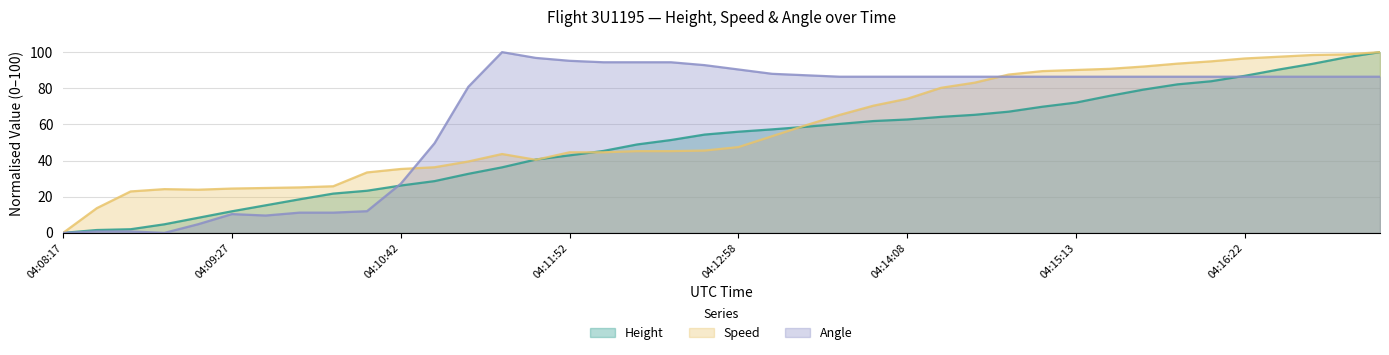

Which series has the widest spread of values?

Height